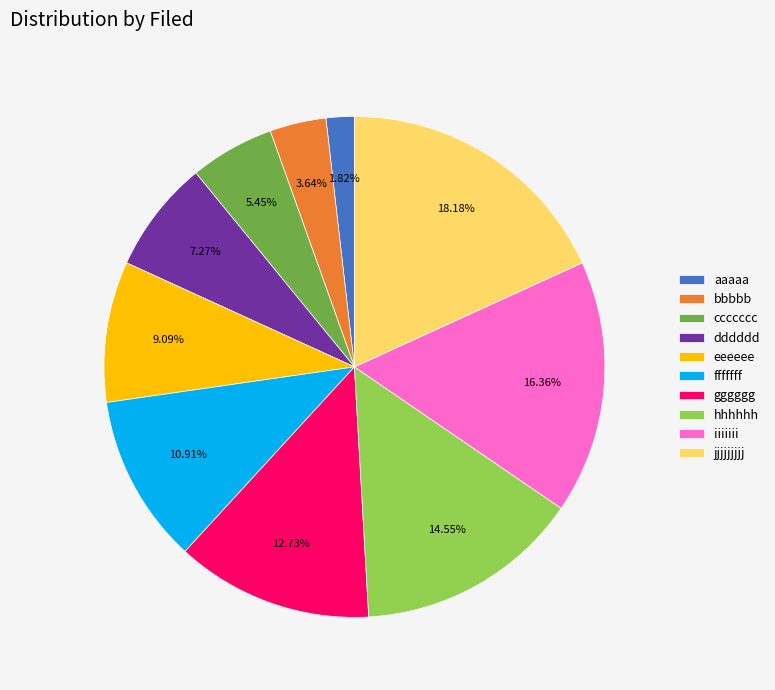

To the nearest percent, what is the combined percentage of eeeeee and fffffff?

20%